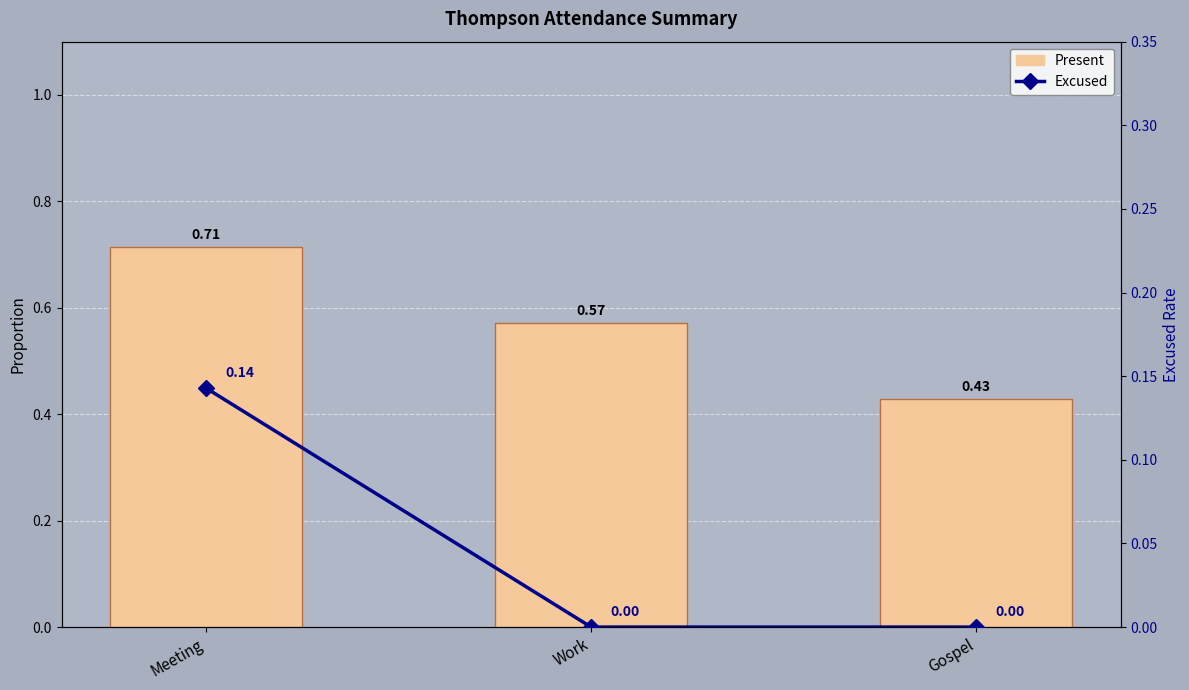

How many data points in Excused are above 0?

1